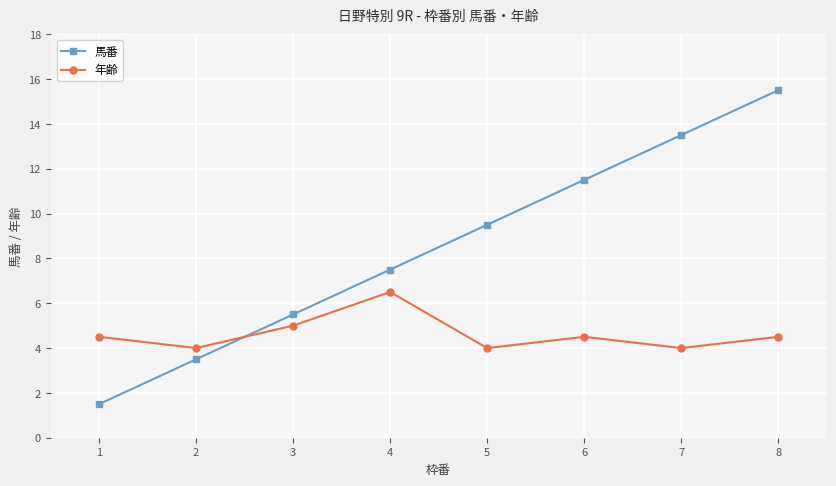

Rank the series at 7 from lowest to highest value.

年齢, 馬番